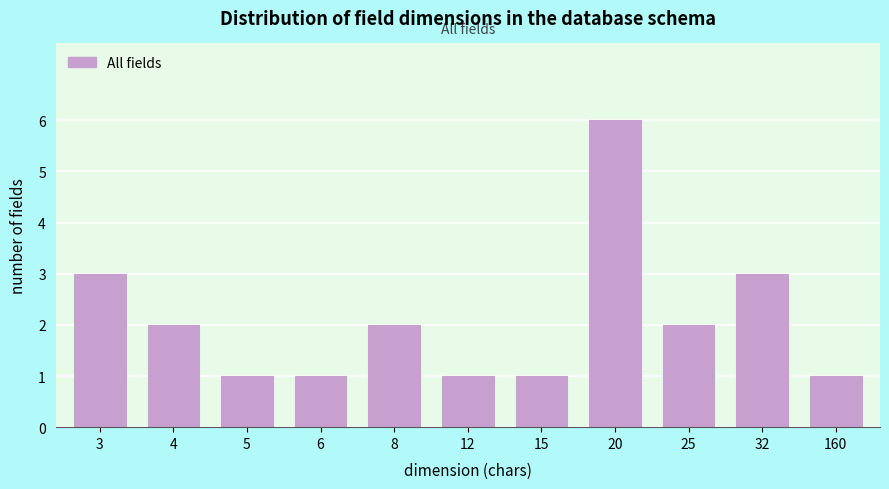

Reading left to right, list all the values displayed in this chart.

3=3	4=2	5=1	6=1	8=2	12=1	15=1	20=6	25=2	32=3	160=1